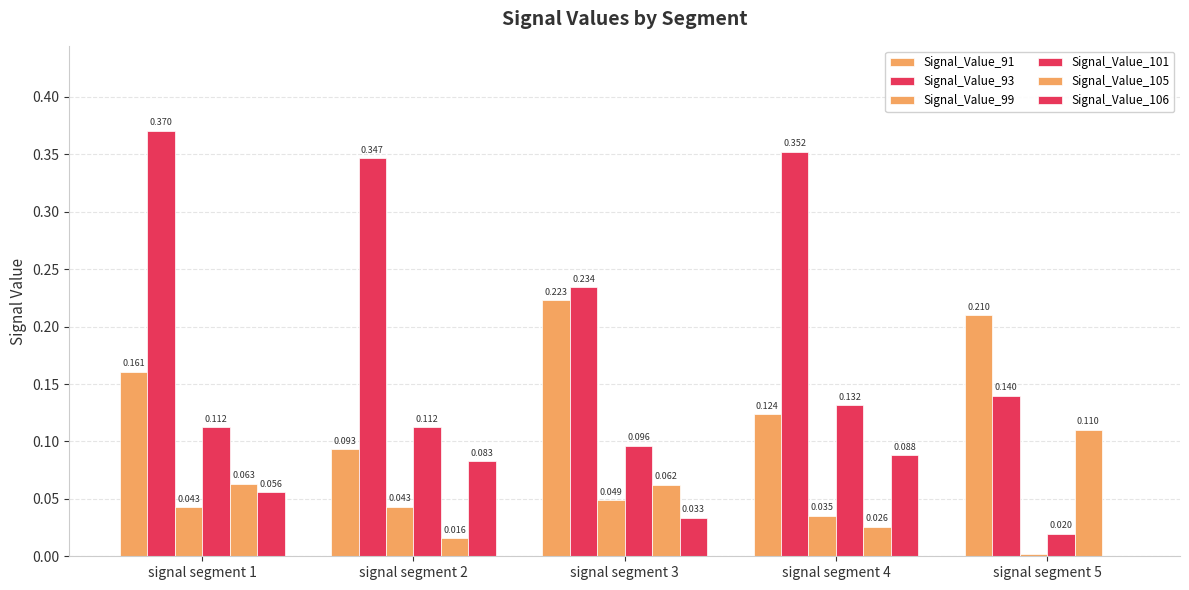

At which label is Signal_Value_93 closest to 0?

signal segment 5